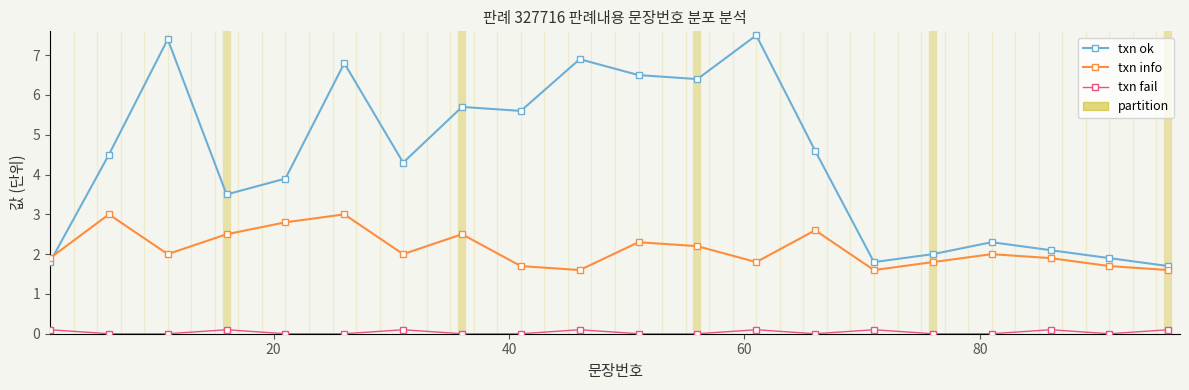

True or false: txn fail and txn info cross at least once.

False